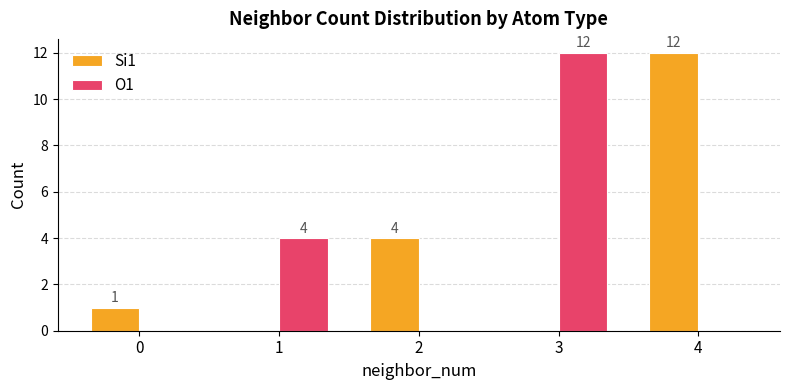

The Si1 series shows -4 at 1. True or false?

False